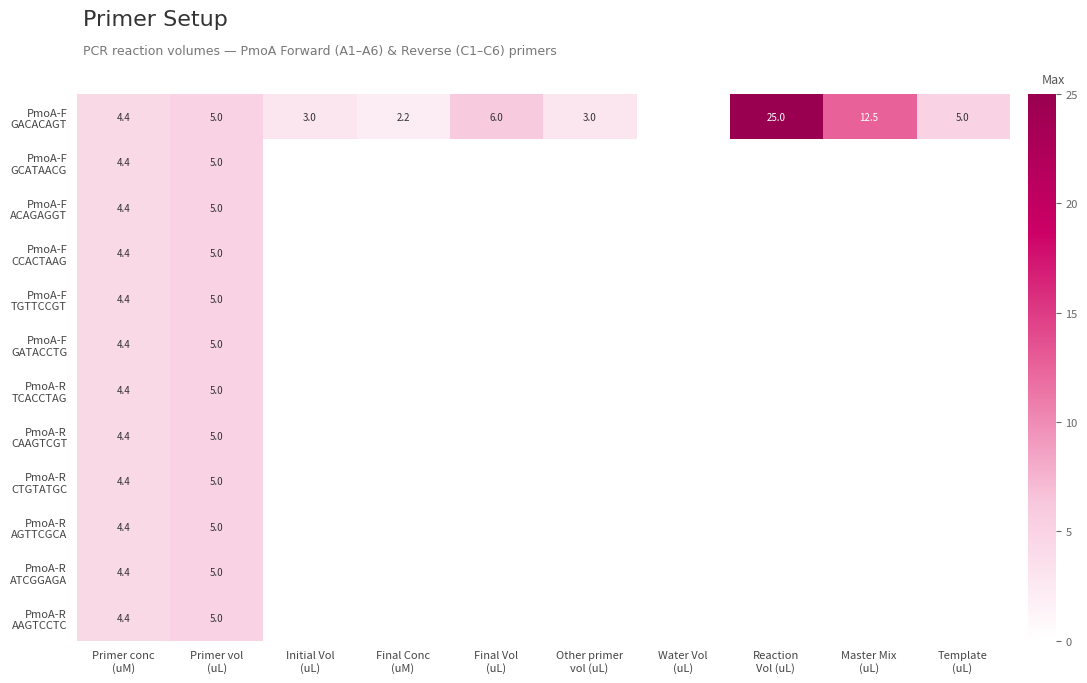

The PmoA-R CTGTATGC series shows 0.0 at Initial Vol (uL). True or false?

True